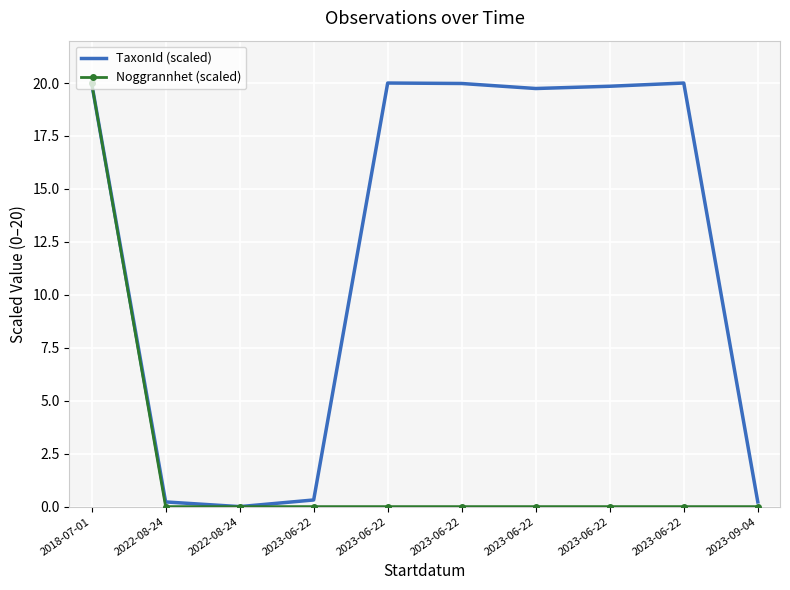

List the labels in order of Noggrannhet (scaled) value, smallest first.

2022-08-24, 2022-08-24, 2023-06-22, 2023-06-22, 2023-06-22, 2023-06-22, 2023-06-22, 2023-06-22, 2023-09-04, 2018-07-01